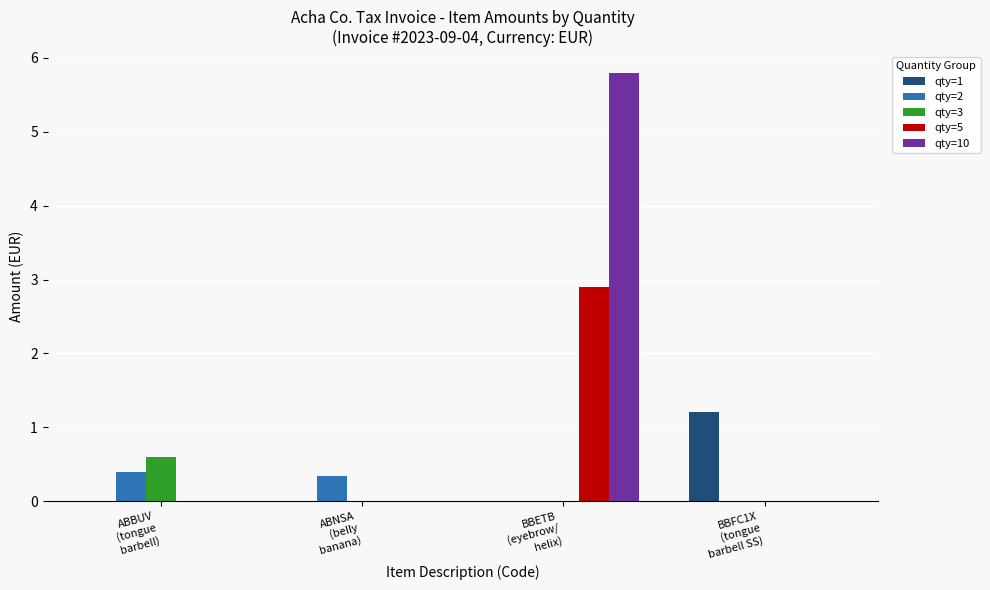

Are the bars horizontal?

No